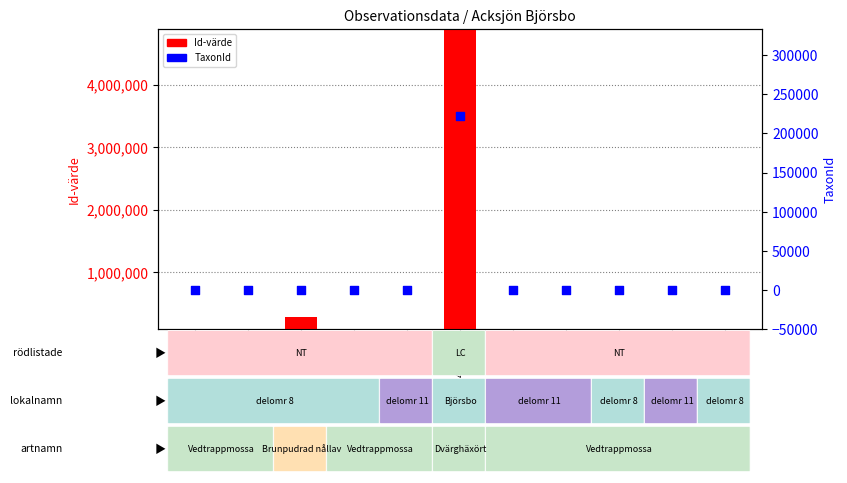

Which series reaches the maximum Y coordinate?

Id-värde